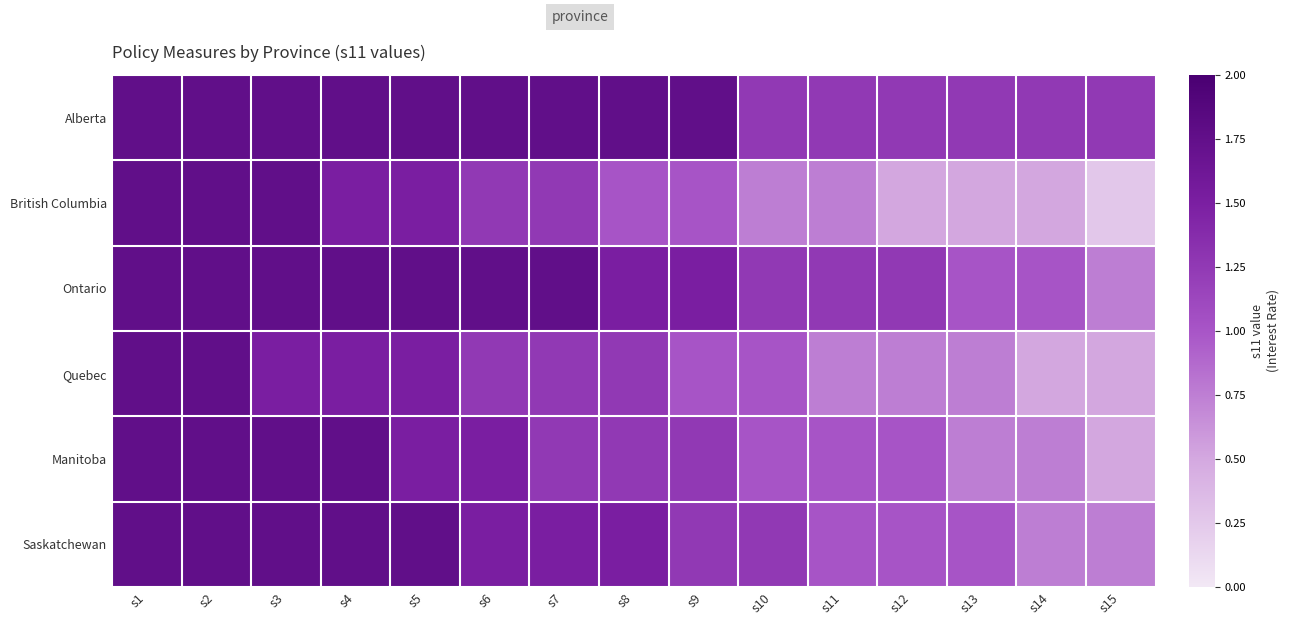

How many distinct data groups are displayed?

6